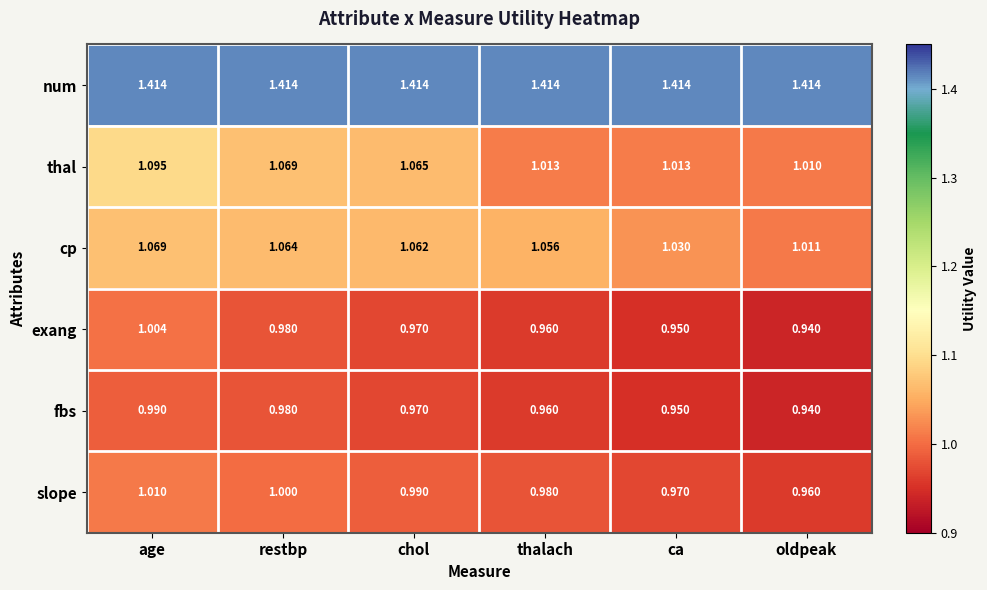

Which category has the lowest value across all series?

oldpeak